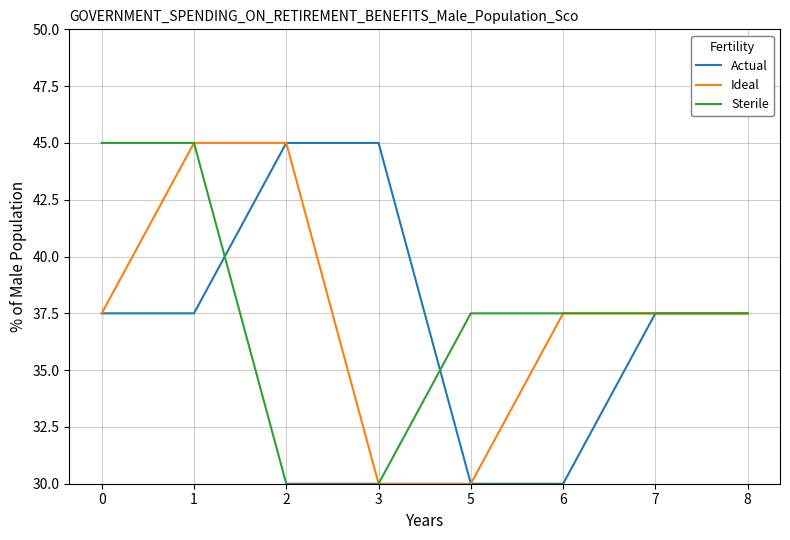

Is the value of Sterile at 8 greater than the value of Actual at 3?

No